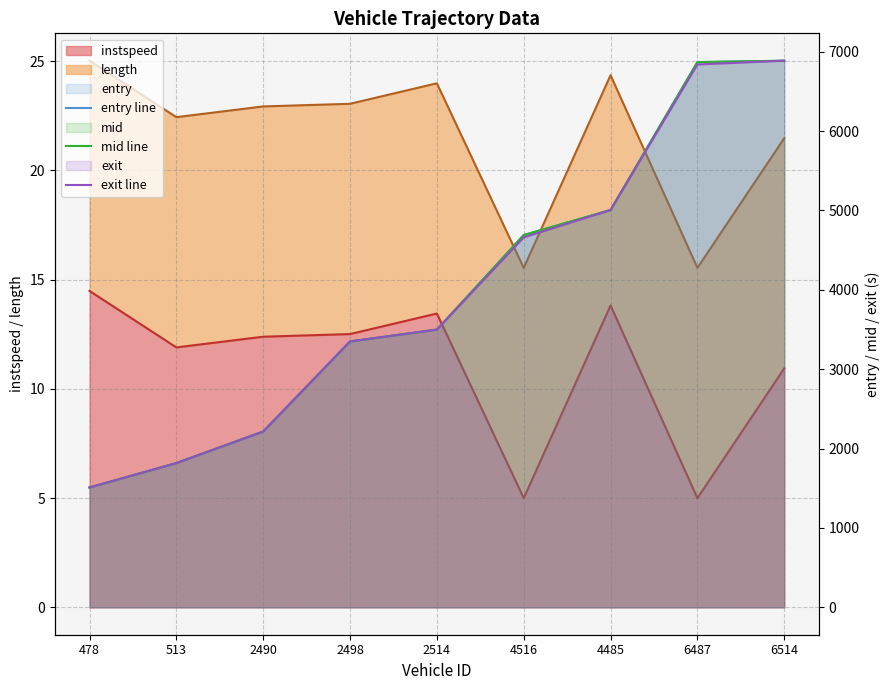

What is the value of the exit line point at the 4th from the left?

3349.5